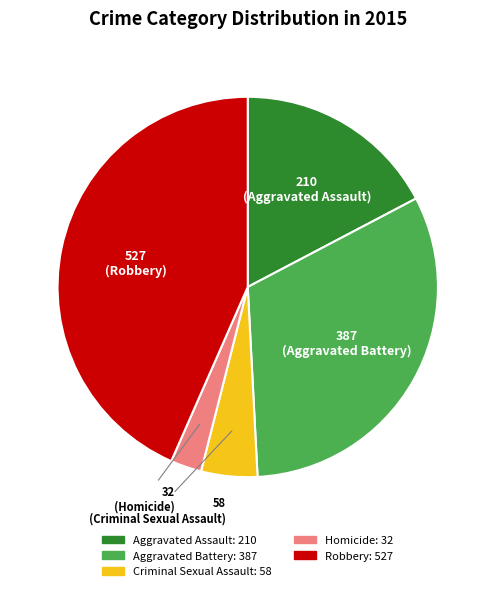

What is the largest slice in the pie chart?

Robbery